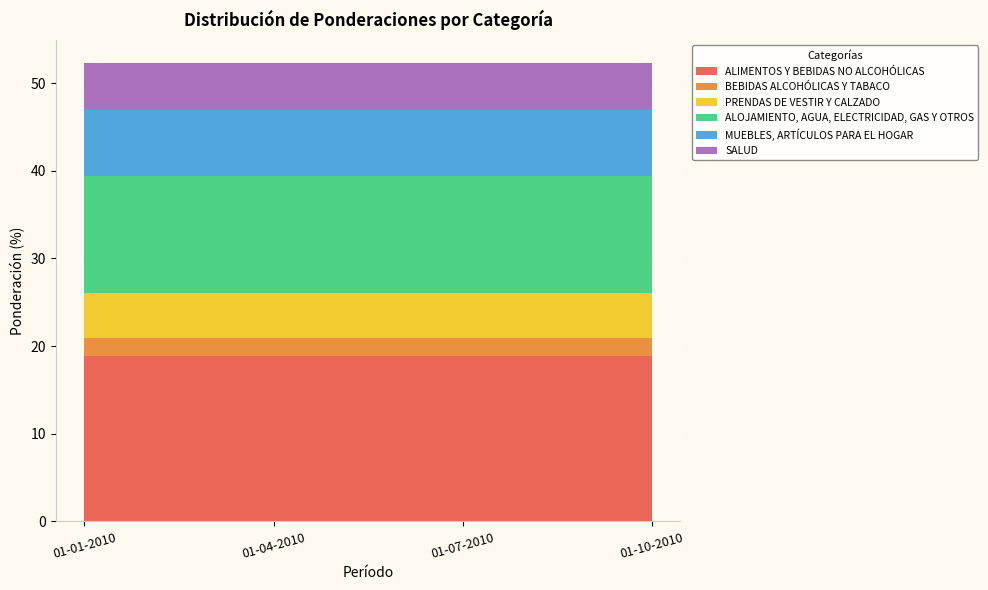

Reading right to left, extract all data points from this chart.

ALIMENTOS Y BEBIDAS NO ALCOHÓLICAS: 01-10-2010=18.9	01-07-2010=18.9	01-04-2010=18.9	01-01-2010=18.9
BEBIDAS ALCOHÓLICAS Y TABACO: 01-10-2010=2.0	01-07-2010=2.0	01-04-2010=2.0	01-01-2010=2.0
PRENDAS DE VESTIR Y CALZADO: 01-10-2010=5.2	01-07-2010=5.2	01-04-2010=5.2	01-01-2010=5.2
ALOJAMIENTO, AGUA, ELECTRICIDAD, GAS Y OTROS: 01-10-2010=13.3	01-07-2010=13.3	01-04-2010=13.3	01-01-2010=13.3
MUEBLES, ARTÍCULOS PARA EL HOGAR: 01-10-2010=7.5	01-07-2010=7.5	01-04-2010=7.5	01-01-2010=7.5
SALUD: 01-10-2010=5.4	01-07-2010=5.4	01-04-2010=5.4	01-01-2010=5.4